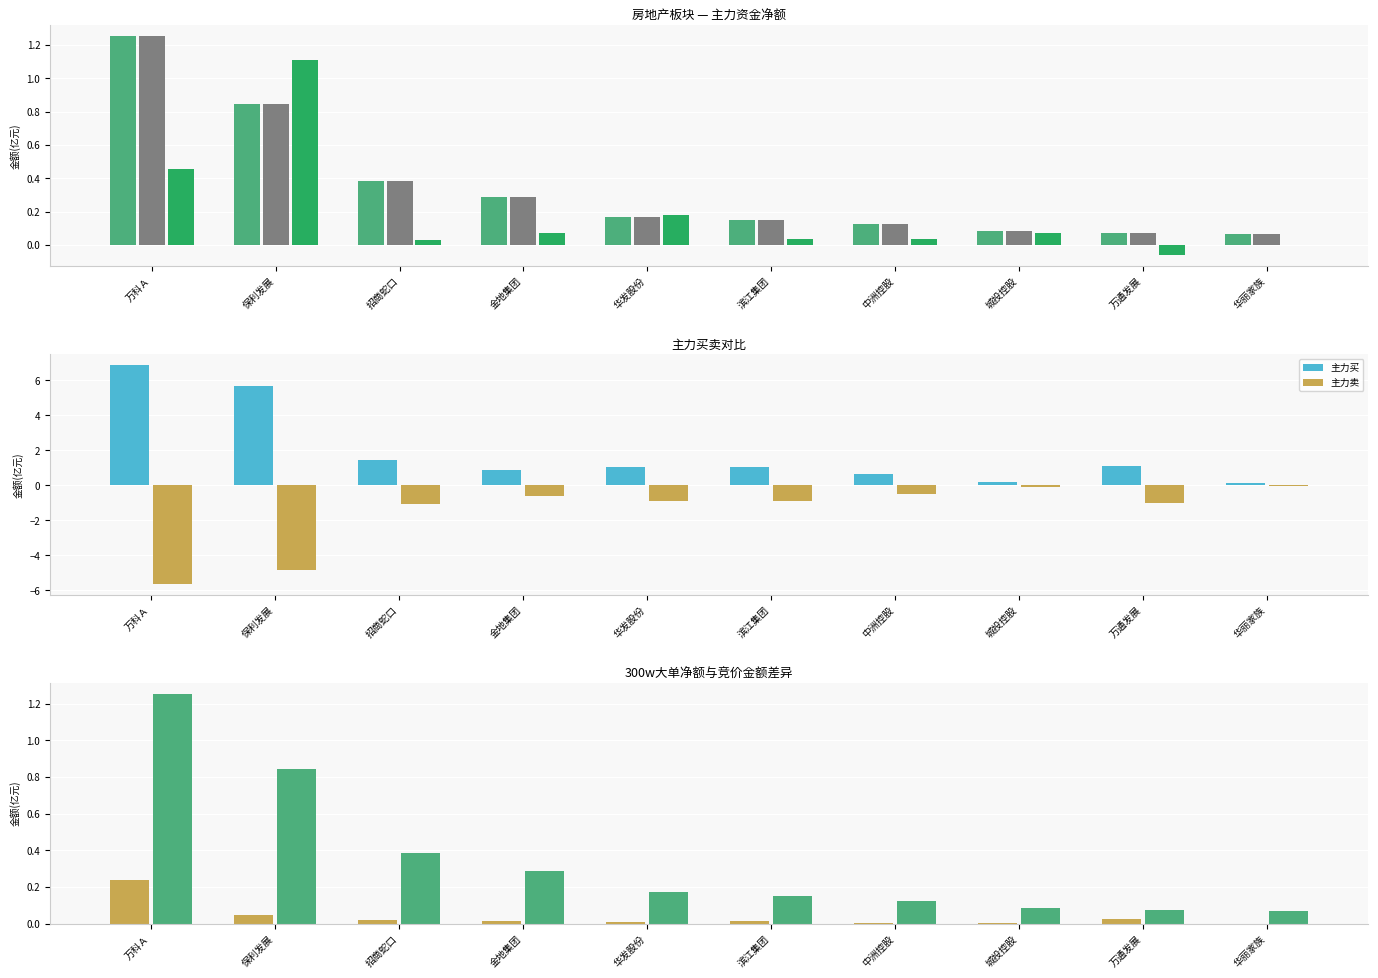

What position from the right is 万通发展?

2